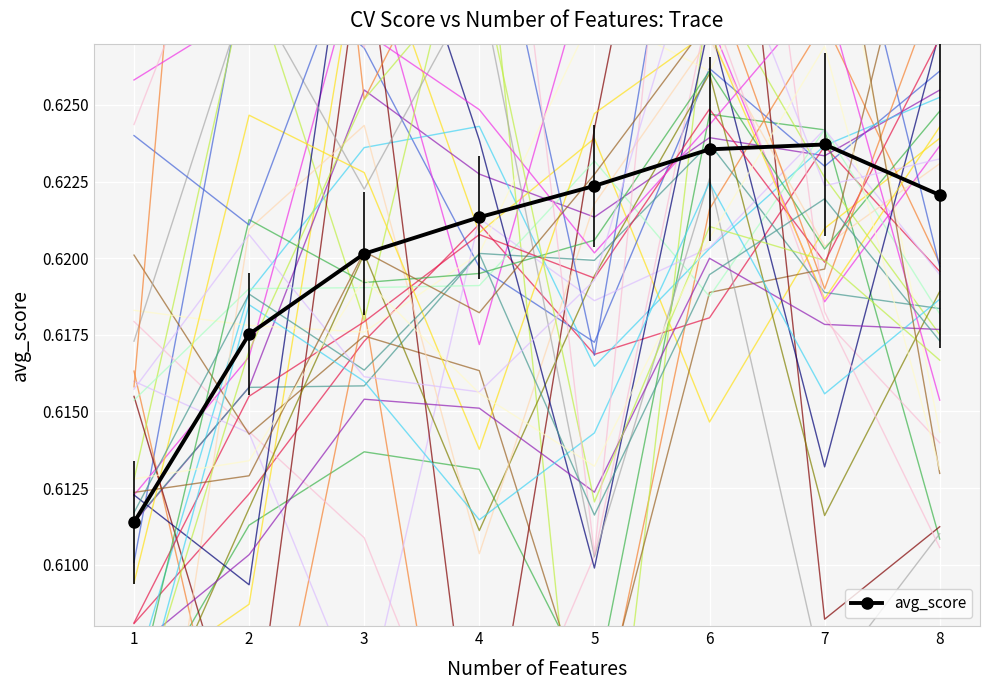

What is the sum of the values at 8 and 4?

1.2